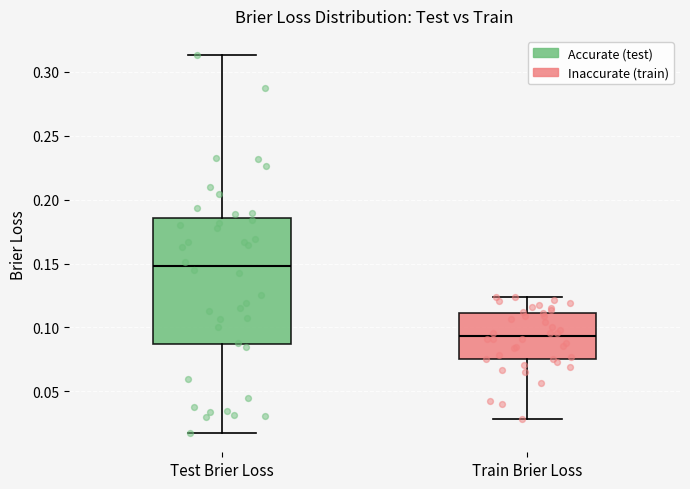

Which box is the tallest, from its lower edge to its upper edge?

Test Brier Loss